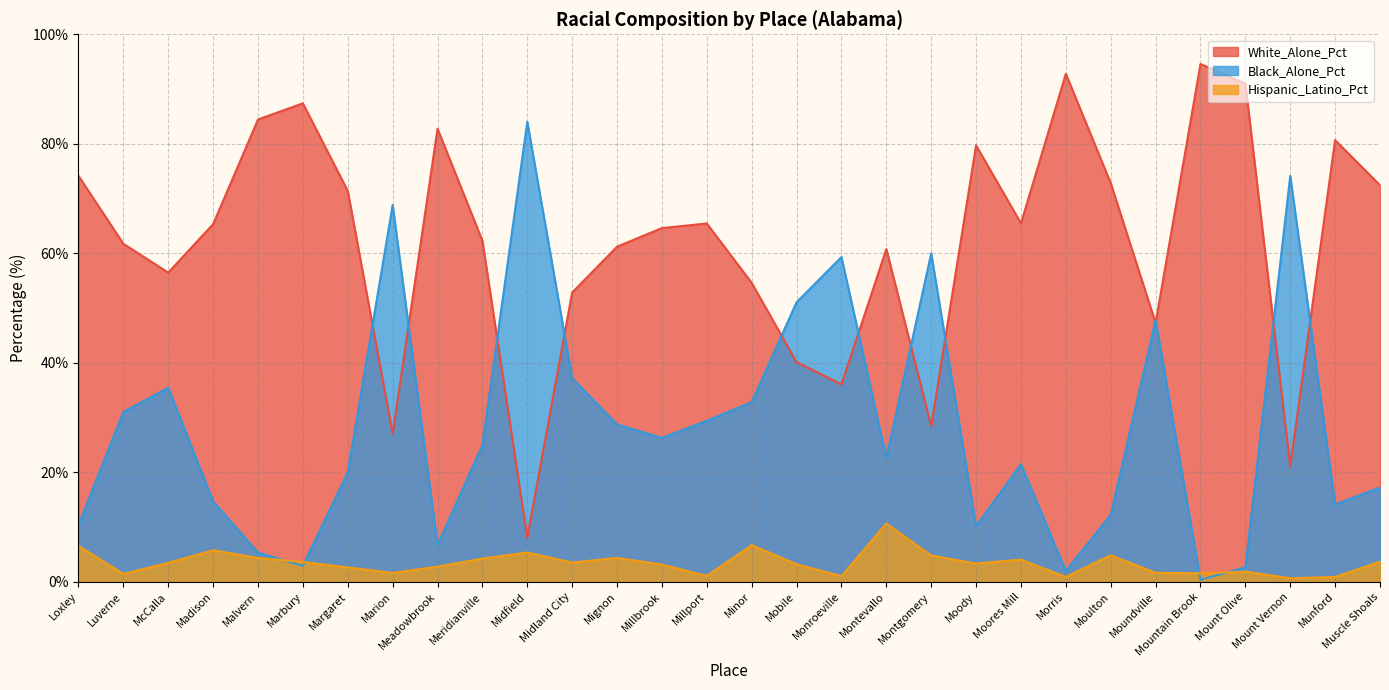

What is the value of the White_Alone_Pct point at the 20th from the left?

28.4